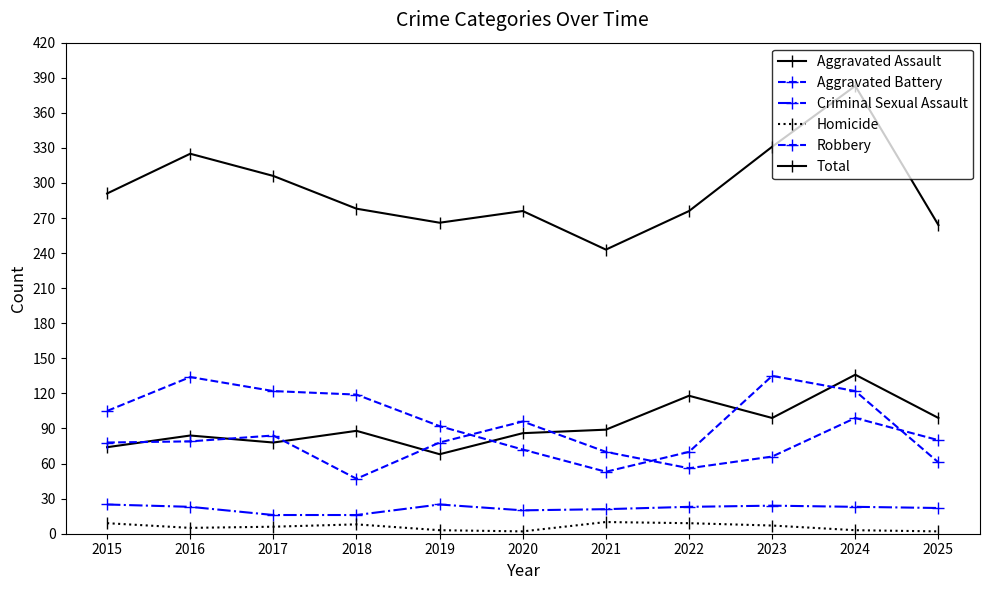

How many distinct data groups are displayed?

6